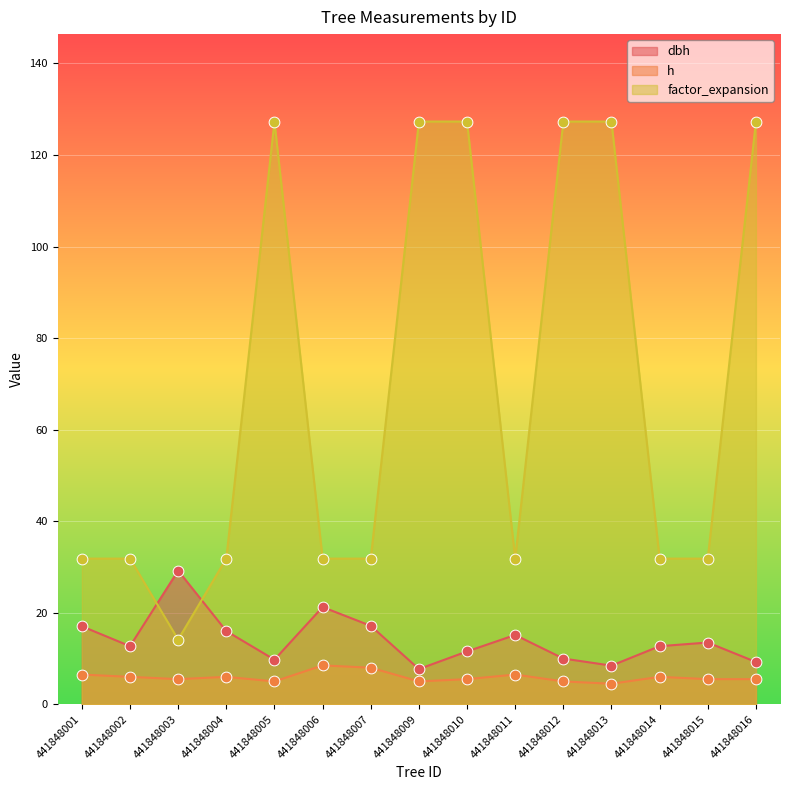

Which series contains the lowest Y value?

h